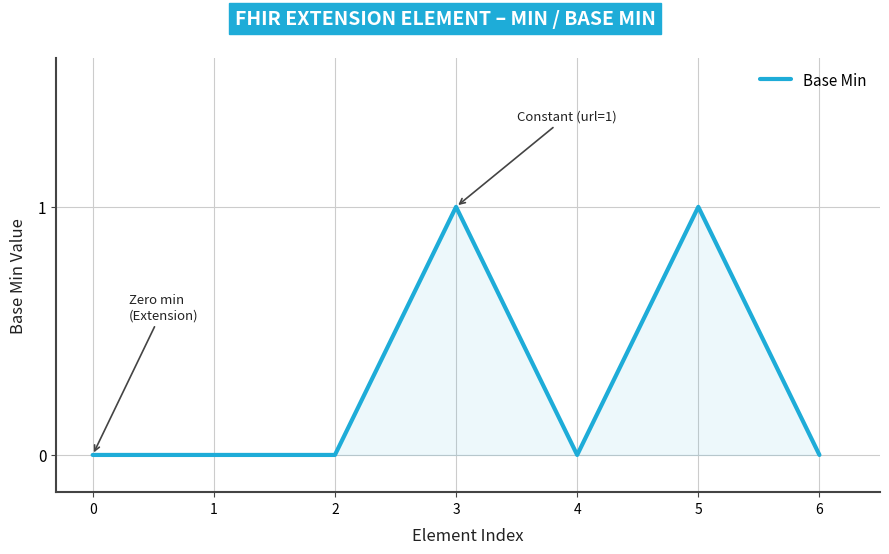

Does the chart have visible grid lines?

Yes